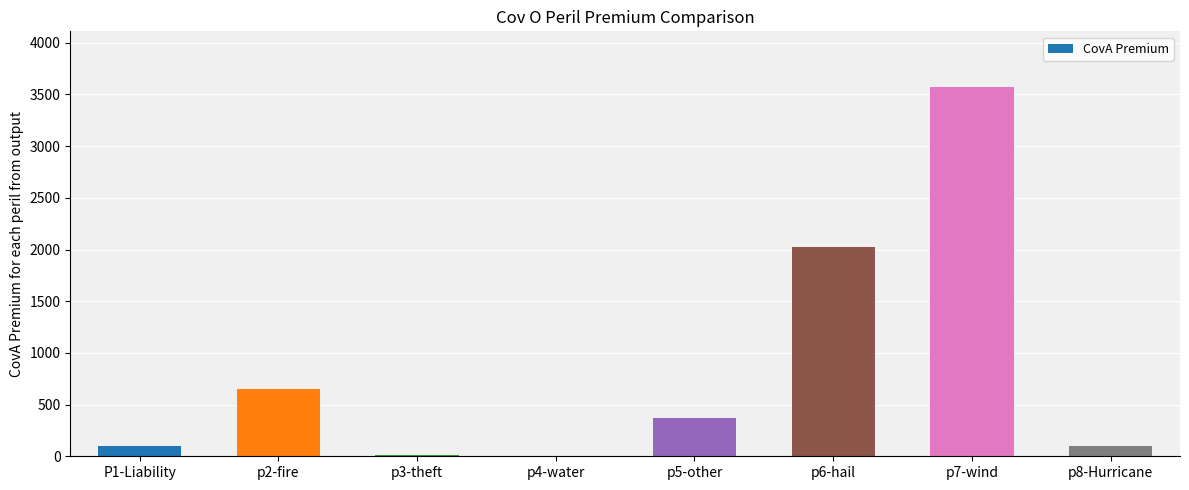

The value at p7-wind is 5720.0. True or false?

False